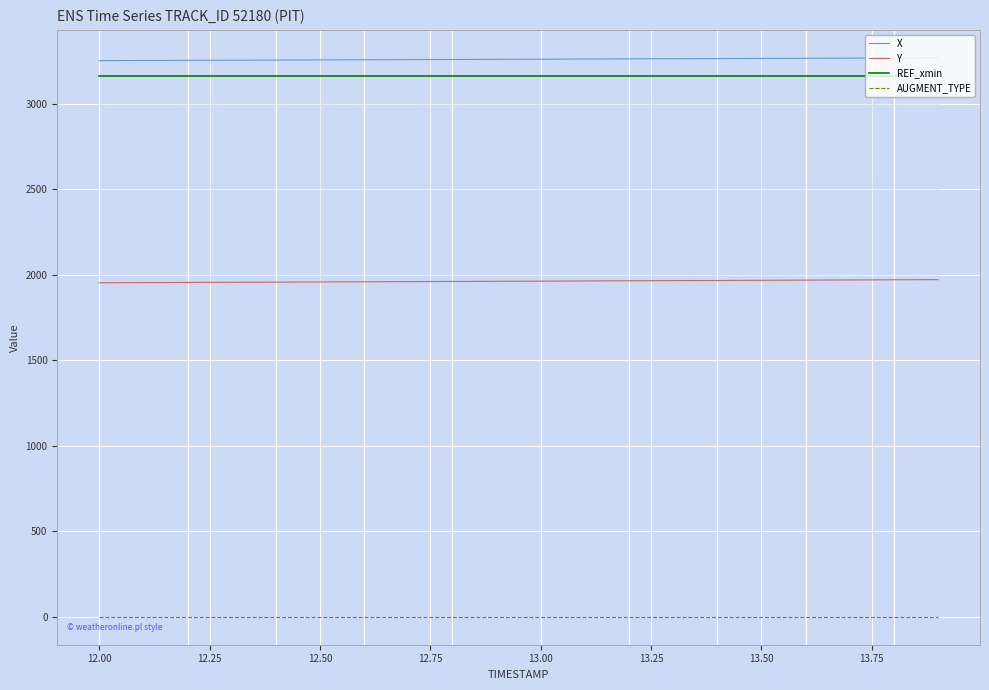

True or false: AUGMENT_TYPE and REF_xmin intersect in this chart.

False